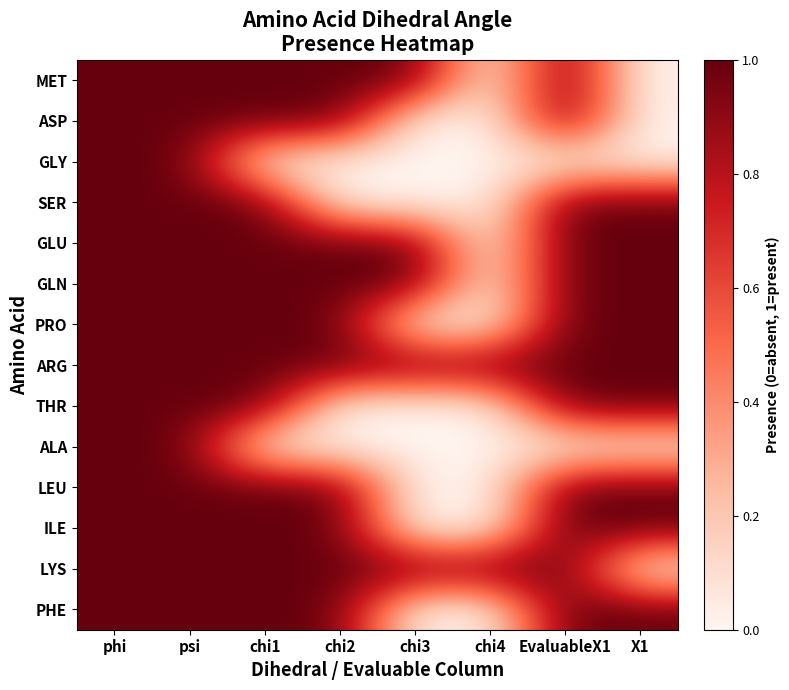

Reading left to right, what are all the values shown in this chart?

MET: phi=1	psi=1	chi1=1	chi2=1	chi3=1	chi4=0	EvaluableX1=1	X1=0
ASP: phi=1	psi=1	chi1=1	chi2=1	chi3=0	chi4=0	EvaluableX1=1	X1=0
GLY: phi=1	psi=1	chi1=0	chi2=0	chi3=0	chi4=0	EvaluableX1=0	X1=0
SER: phi=1	psi=1	chi1=1	chi2=0	chi3=0	chi4=0	EvaluableX1=1	X1=1
GLU: phi=1	psi=1	chi1=1	chi2=1	chi3=1	chi4=0	EvaluableX1=1	X1=1
GLN: phi=1	psi=1	chi1=1	chi2=1	chi3=1	chi4=0	EvaluableX1=1	X1=1
PRO: phi=1	psi=1	chi1=1	chi2=1	chi3=0	chi4=0	EvaluableX1=1	X1=1
ARG: phi=1	psi=1	chi1=1	chi2=1	chi3=1	chi4=1	EvaluableX1=1	X1=1
THR: phi=1	psi=1	chi1=1	chi2=0	chi3=0	chi4=0	EvaluableX1=1	X1=1
ALA: phi=1	psi=1	chi1=0	chi2=0	chi3=0	chi4=0	EvaluableX1=0	X1=0
LEU: phi=1	psi=1	chi1=1	chi2=1	chi3=0	chi4=0	EvaluableX1=1	X1=1
ILE: phi=1	psi=1	chi1=1	chi2=1	chi3=0	chi4=0	EvaluableX1=1	X1=1
LYS: phi=1	psi=1	chi1=1	chi2=1	chi3=1	chi4=1	EvaluableX1=1	X1=0
PHE: phi=1	psi=1	chi1=1	chi2=1	chi3=0	chi4=0	EvaluableX1=1	X1=1